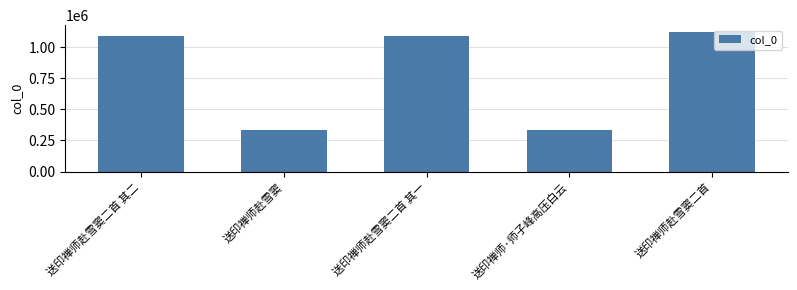

What is the change in value from 送印禅师赴雪窦二首 其二 to 送印禅师·师子峰高压白云?

-755685